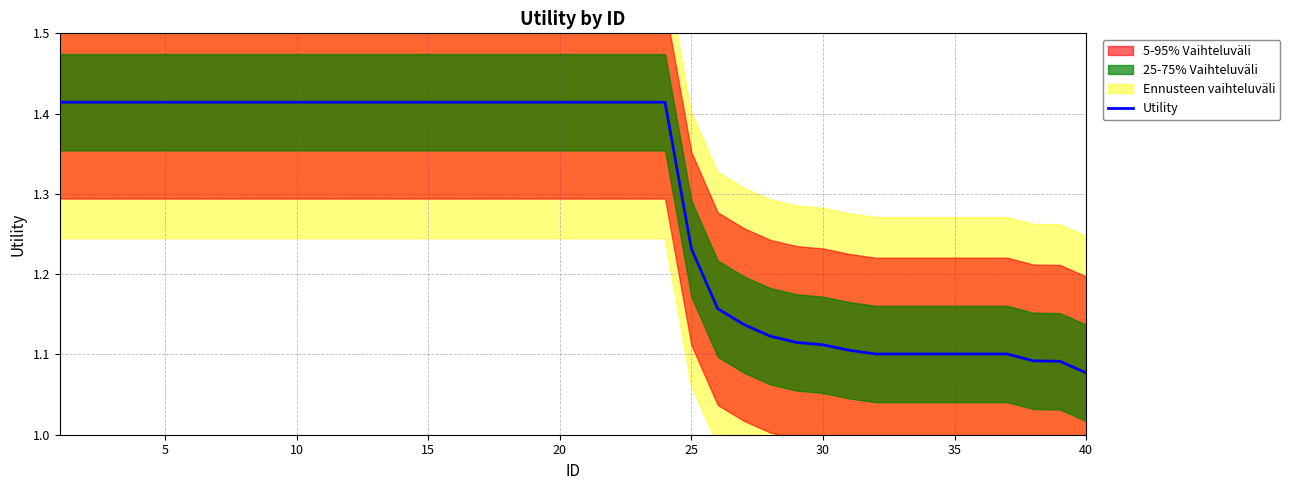

At which label is Utility closest to 1?

40